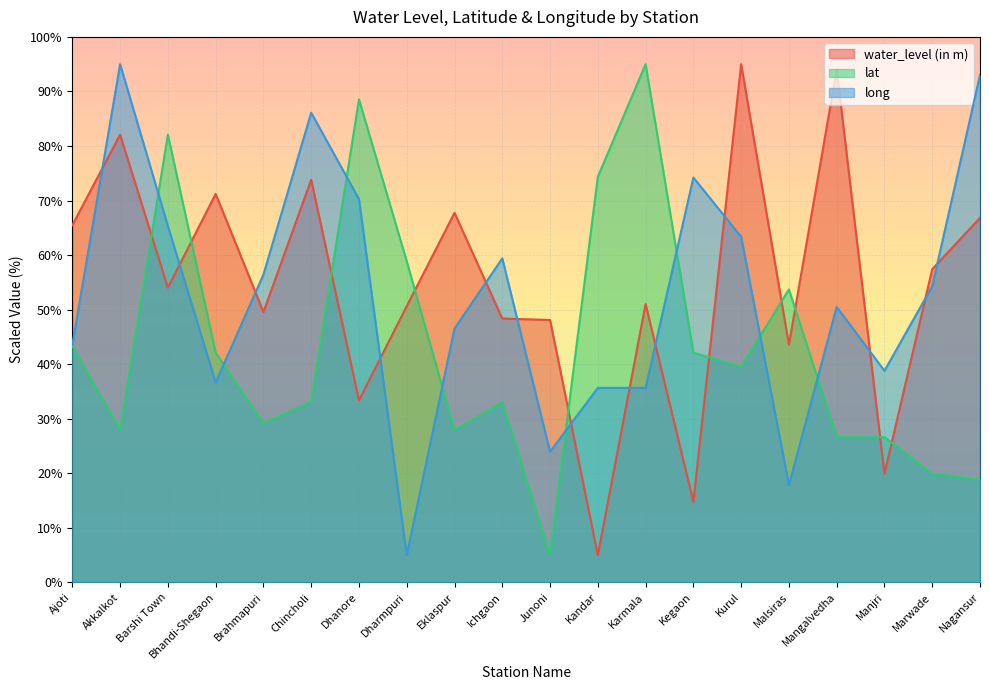

Count the number of data series in this chart.

3